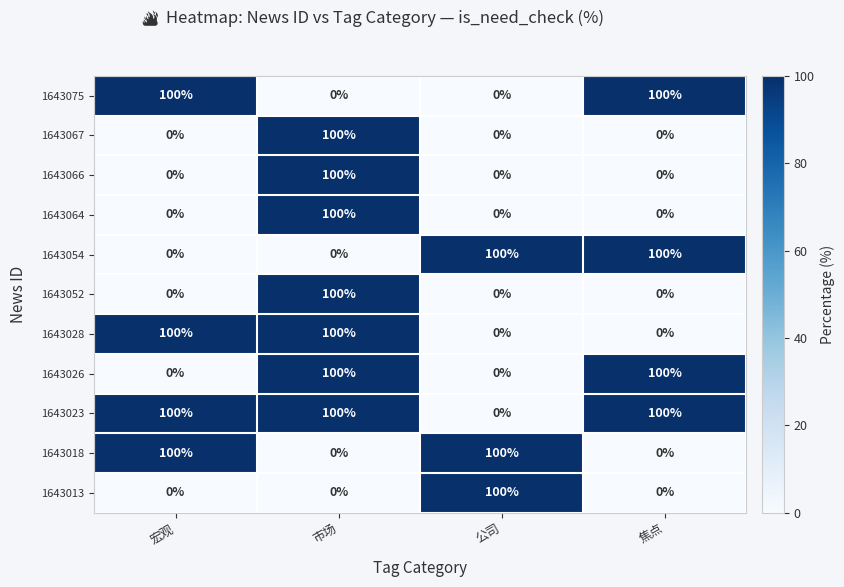

Count the 1643018 values in the range 0 to 100.

4